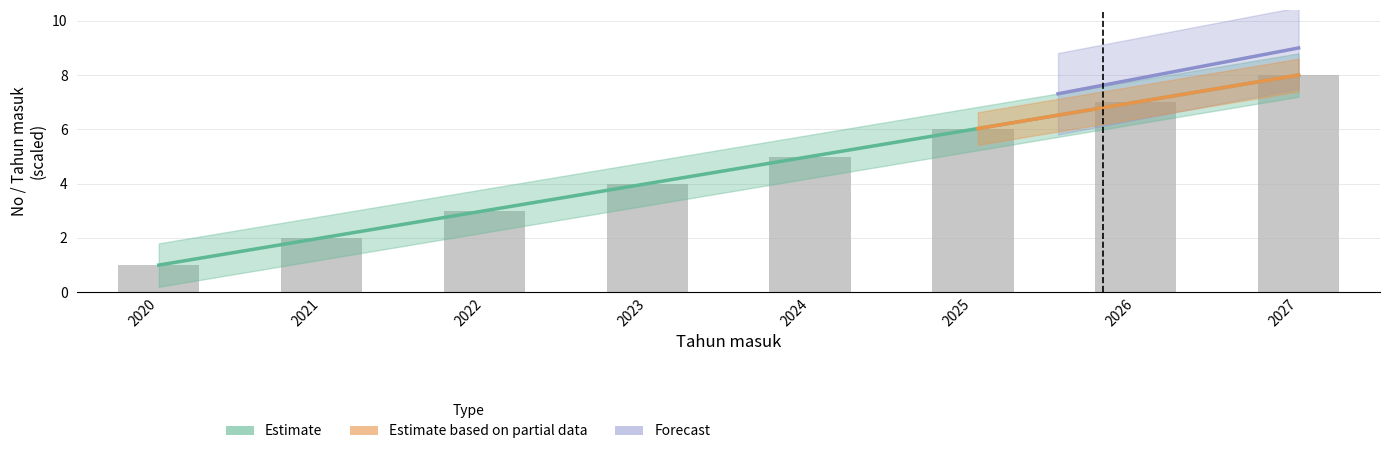

Approximately how many times larger is the value at 2020 compared to 2024?

0.2